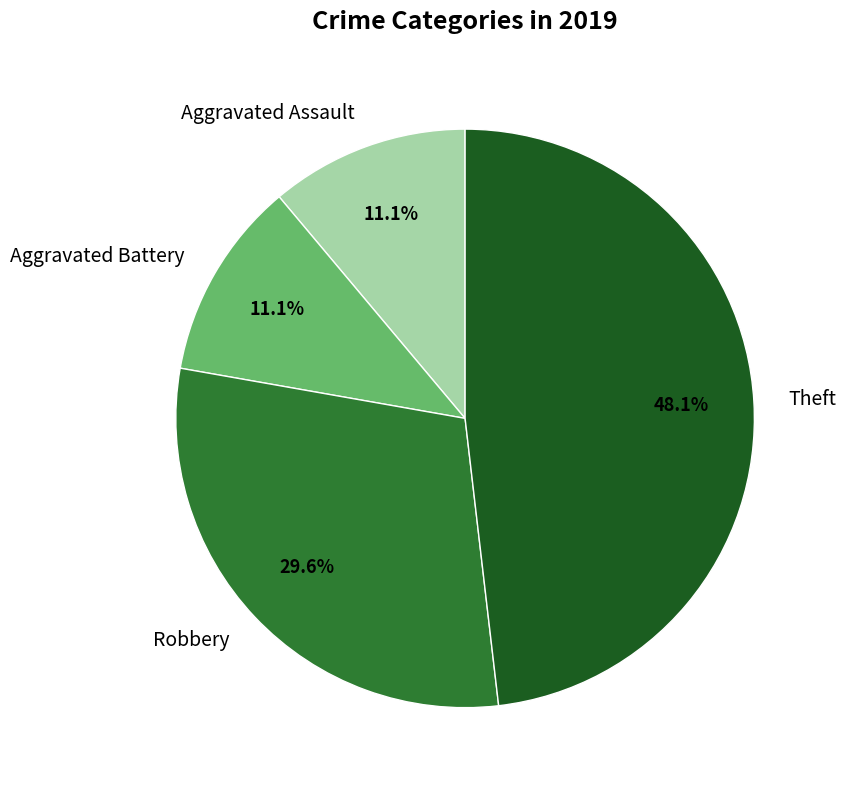

The Theft slice represents 48% of the pie. True or false?

True